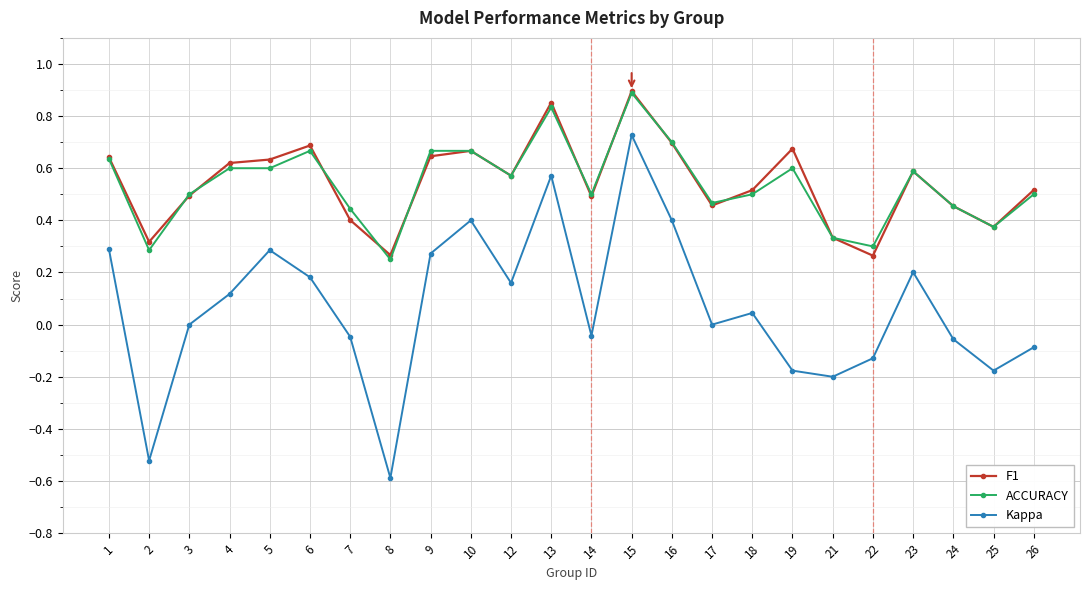

True or false: F1 and Kappa intersect in this chart.

False